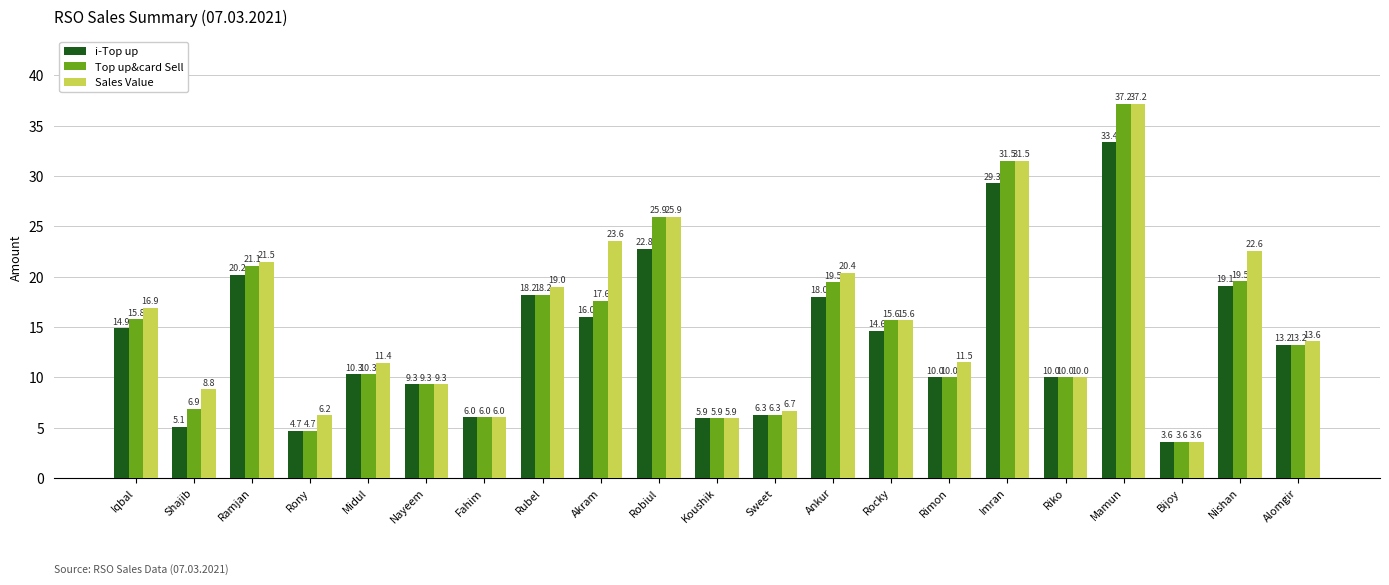

Are the bars horizontal?

No